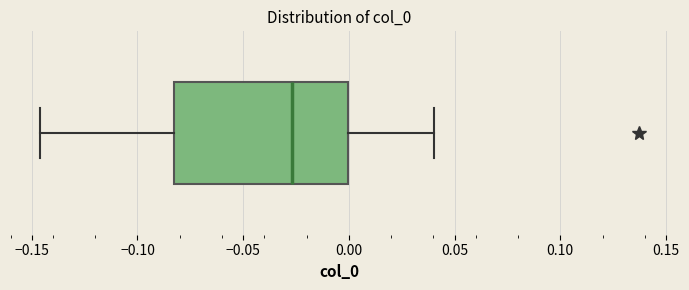

Transcribe this box plot: give where the median line is, the range the box spans, and where the two whiskers end, as read against the x-axis. The values are not printed on the chart, so give them approximately, as read against the axis.

median -0.025, box -0.085 to 0.000, whiskers -0.145 to 0.040